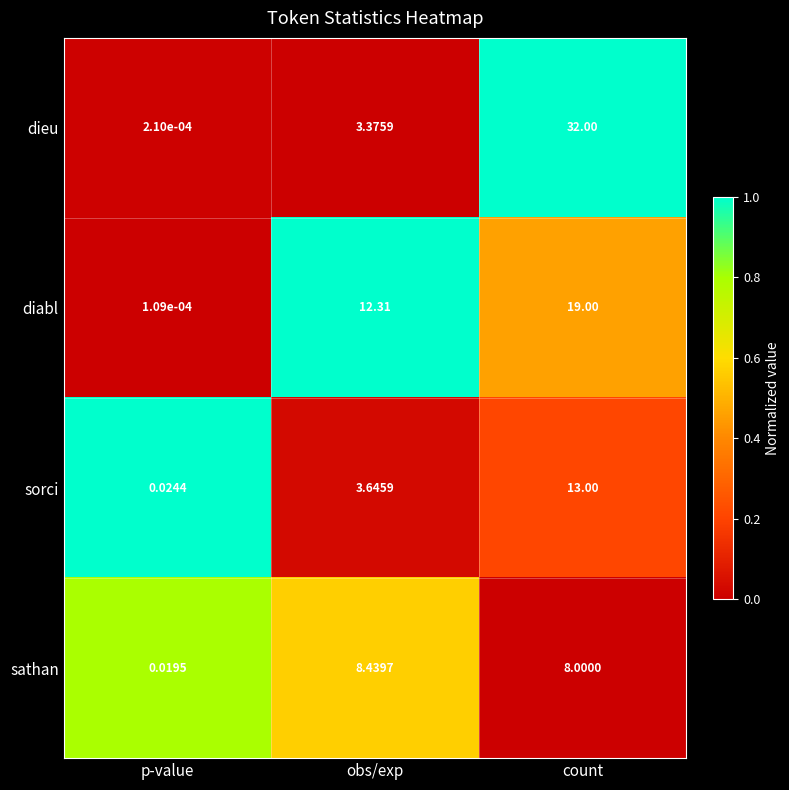

At which label does sathan reach its minimum?

p-value